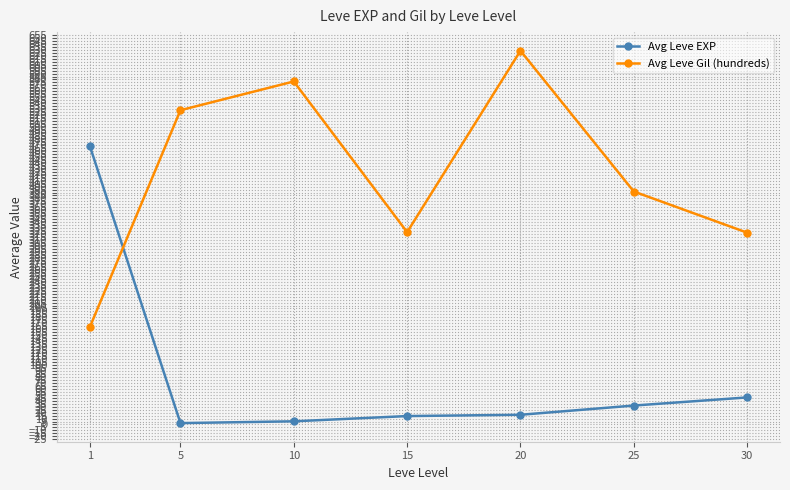

What is the difference between the maximum and minimum values in the Avg Leve Gil (hundreds) series?

464.8